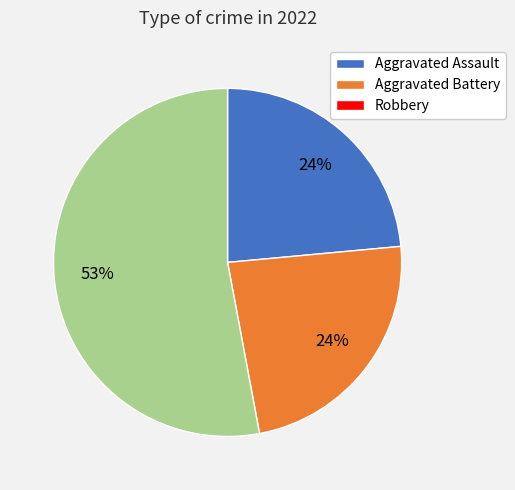

To the nearest percent, what is the average slice percentage?

33%